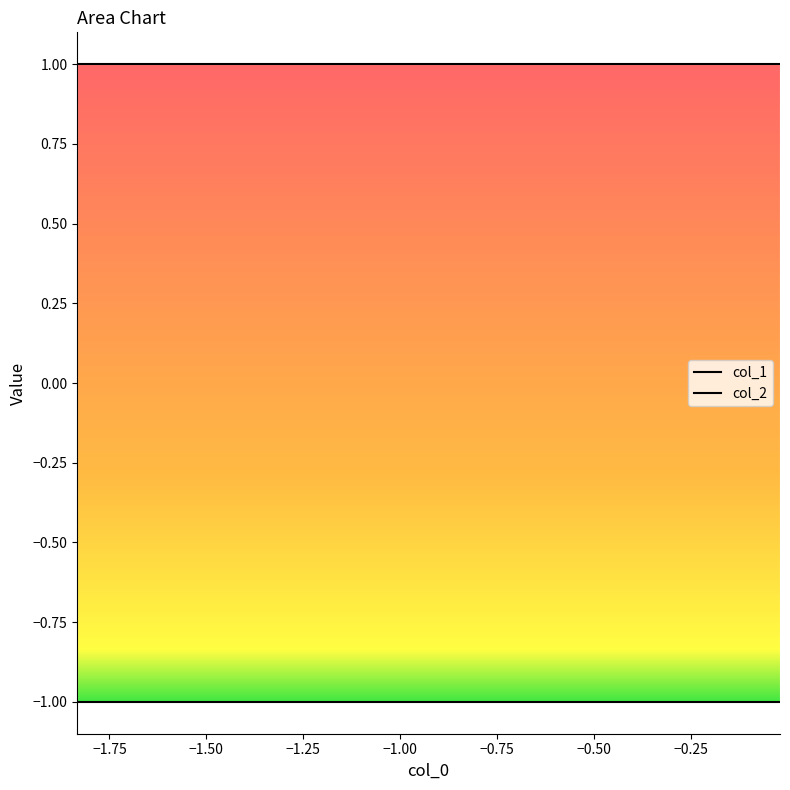

Which series has the largest total across all categories?

col_2